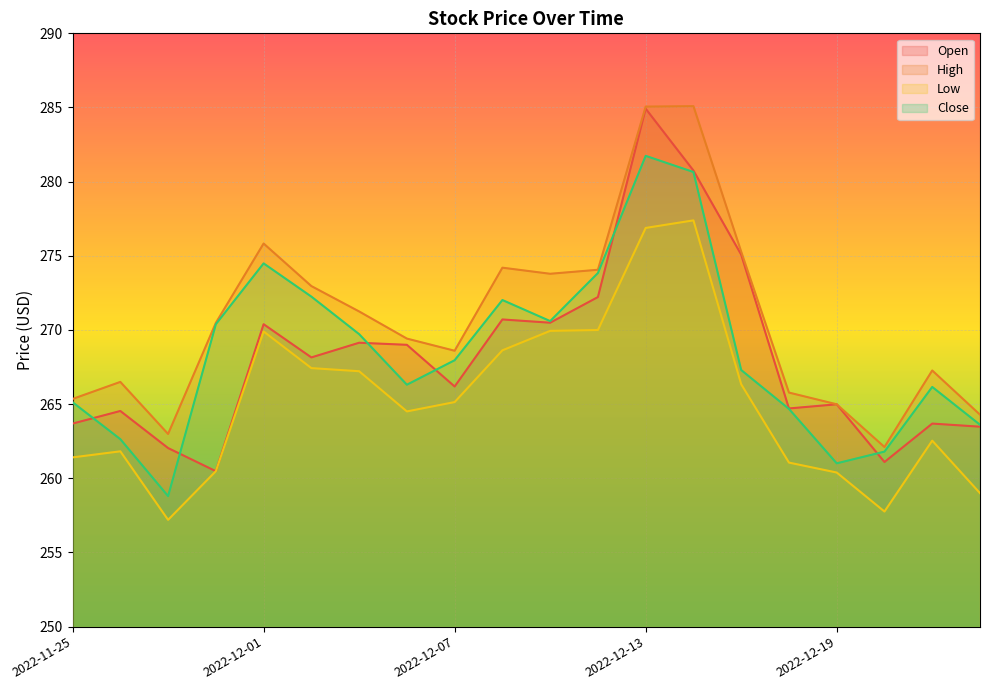

Reading right to left, extract all data points from this chart.

Open: 2022-12-22=263.5	2022-12-21=263.7	2022-12-20=261.1	2022-12-19=265.0	2022-12-16=264.7	2022-12-15=275.1	2022-12-14=280.8	2022-12-13=284.9	2022-12-12=272.2	2022-12-09=270.5	2022-12-08=270.7	2022-12-07=266.2	2022-12-06=269.0	2022-12-05=269.1	2022-12-02=268.1	2022-12-01=270.4	2022-11-30=260.5	2022-11-29=262.0	2022-11-28=264.5	2022-11-25=263.7
High: 2022-12-22=264.3	2022-12-21=267.3	2022-12-20=262.1	2022-12-19=265.0	2022-12-16=265.8	2022-12-15=275.3	2022-12-14=285.1	2022-12-13=285.1	2022-12-12=274.1	2022-12-09=273.8	2022-12-08=274.2	2022-12-07=268.6	2022-12-06=269.4	2022-12-05=271.2	2022-12-02=273.0	2022-12-01=275.8	2022-11-30=270.5	2022-11-29=263.0	2022-11-28=266.5	2022-11-25=265.4
Low: 2022-12-22=259.0	2022-12-21=262.5	2022-12-20=257.8	2022-12-19=260.4	2022-12-16=261.1	2022-12-15=266.3	2022-12-14=277.4	2022-12-13=276.9	2022-12-12=270.0	2022-12-09=269.9	2022-12-08=268.6	2022-12-07=265.1	2022-12-06=264.5	2022-12-05=267.2	2022-12-02=267.4	2022-12-01=269.9	2022-11-30=260.5	2022-11-29=257.2	2022-11-28=261.8	2022-11-25=261.4
Close: 2022-12-22=263.6	2022-12-21=266.2	2022-12-20=261.8	2022-12-19=261.0	2022-12-16=264.7	2022-12-15=267.3	2022-12-14=280.6	2022-12-13=281.7	2022-12-12=273.8	2022-12-09=270.6	2022-12-08=272.0	2022-12-07=268.0	2022-12-06=266.3	2022-12-05=269.7	2022-12-02=272.2	2022-12-01=274.5	2022-11-30=270.4	2022-11-29=258.8	2022-11-28=262.6	2022-11-25=265.1